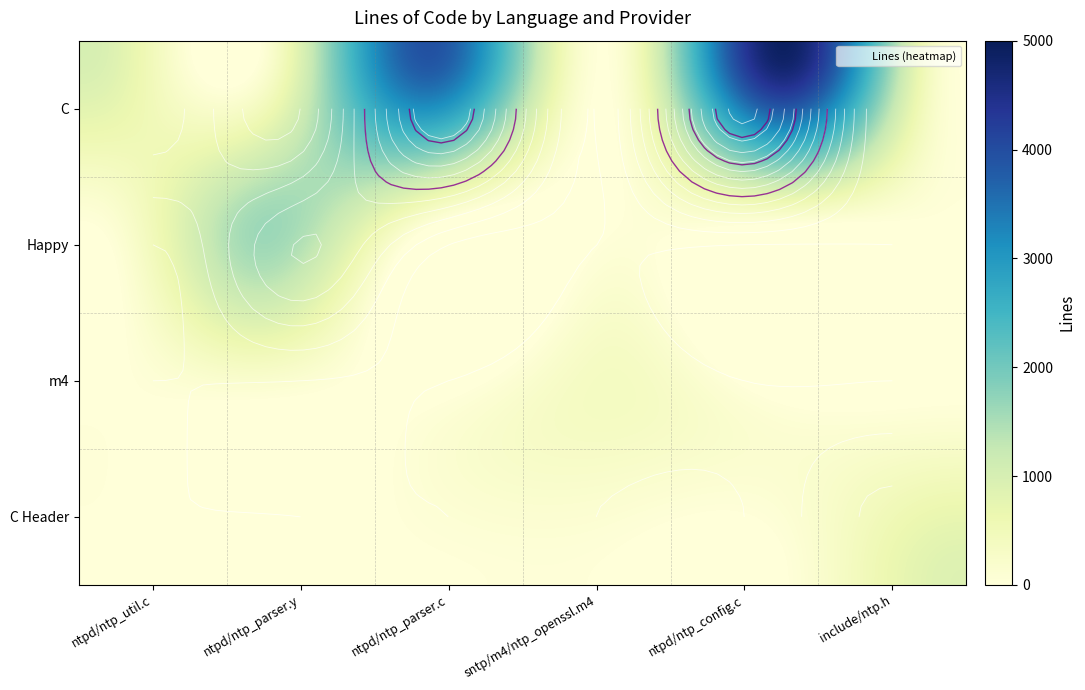

Is it true that Happy equals 0 at ntpd/ntp_util.c?

True